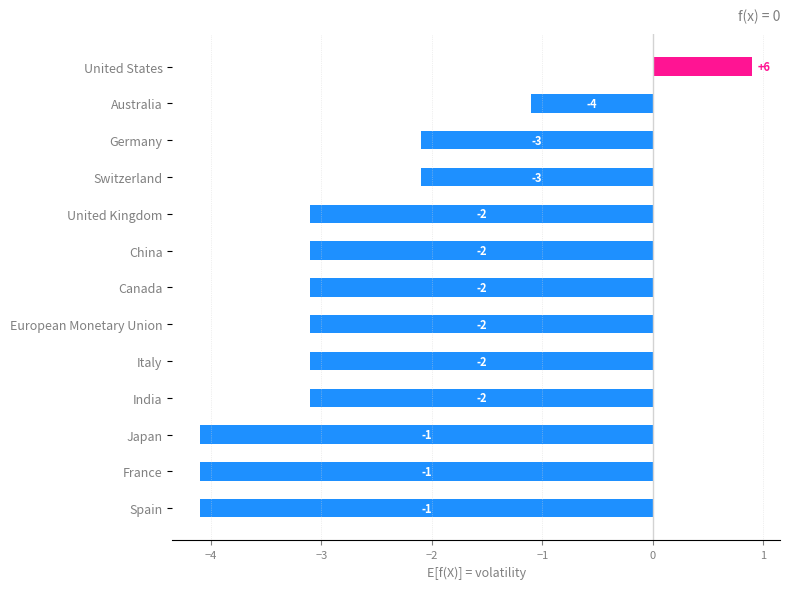

How many bars are there in total?

13